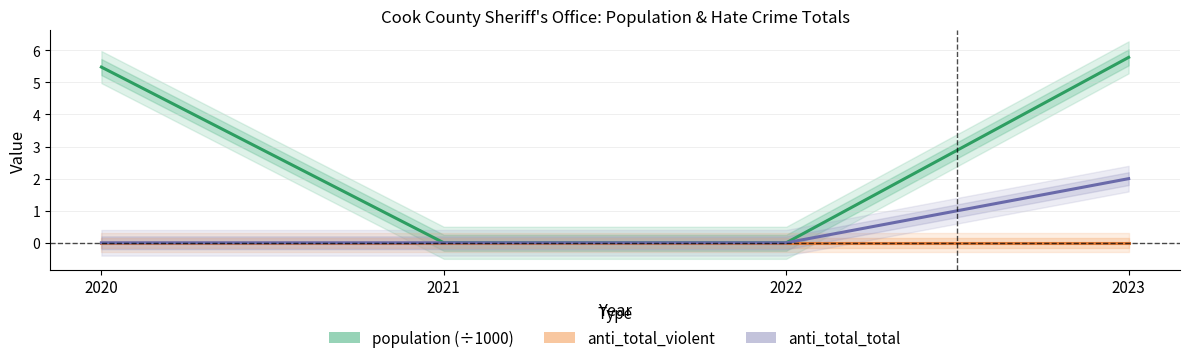

How many anti_total_total values are between 0 and 2?

4